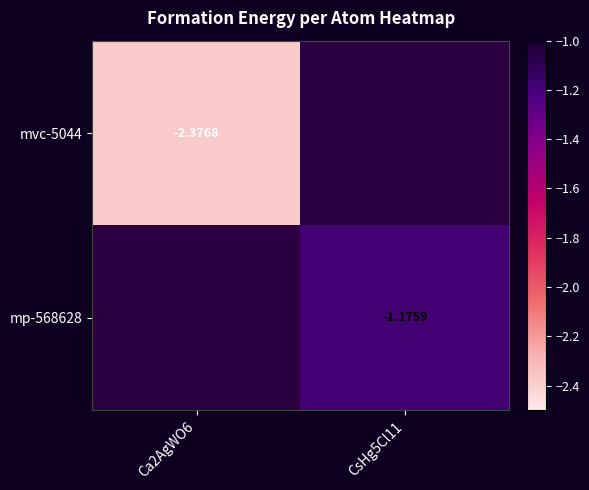

How many series are shown in this chart?

2